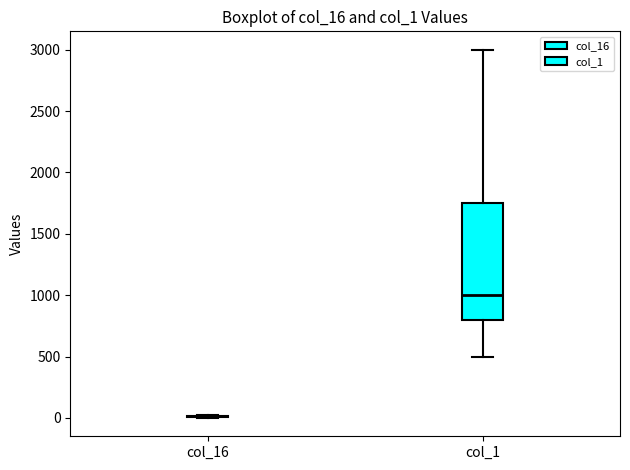

Which box is the tallest, from its lower edge to its upper edge?

col_1